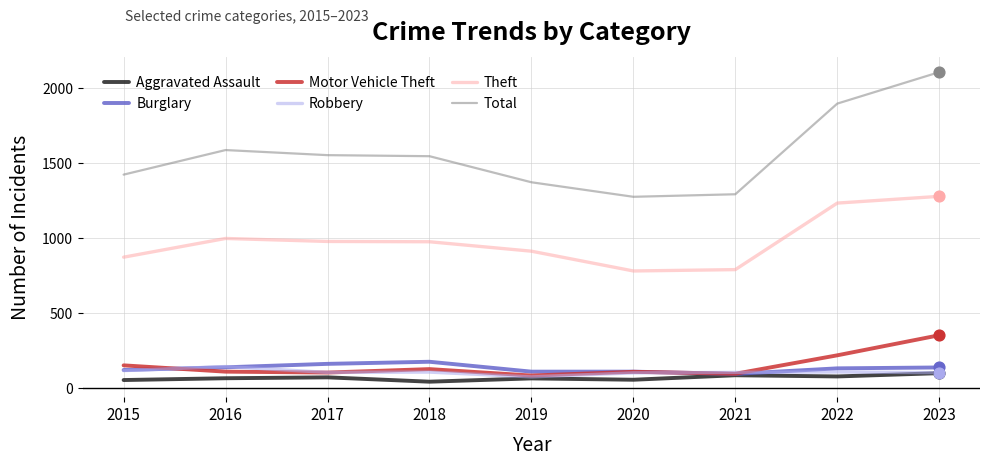

Which series changed the most between 2016 and 2020?

Total